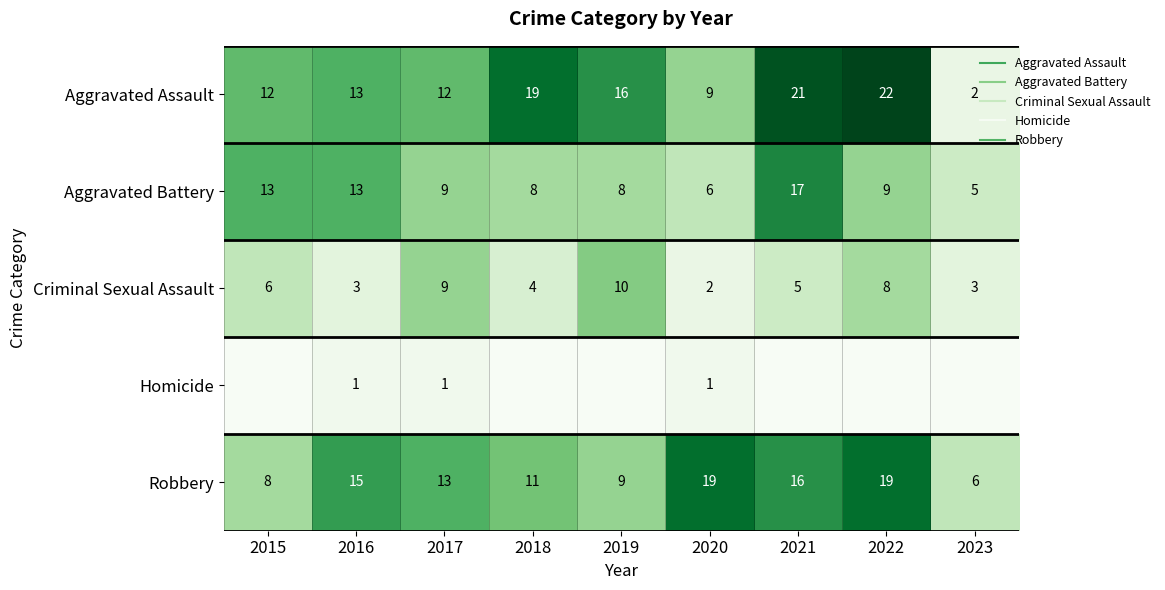

Which series changed the most between 2021 and 2022?

Aggravated Battery